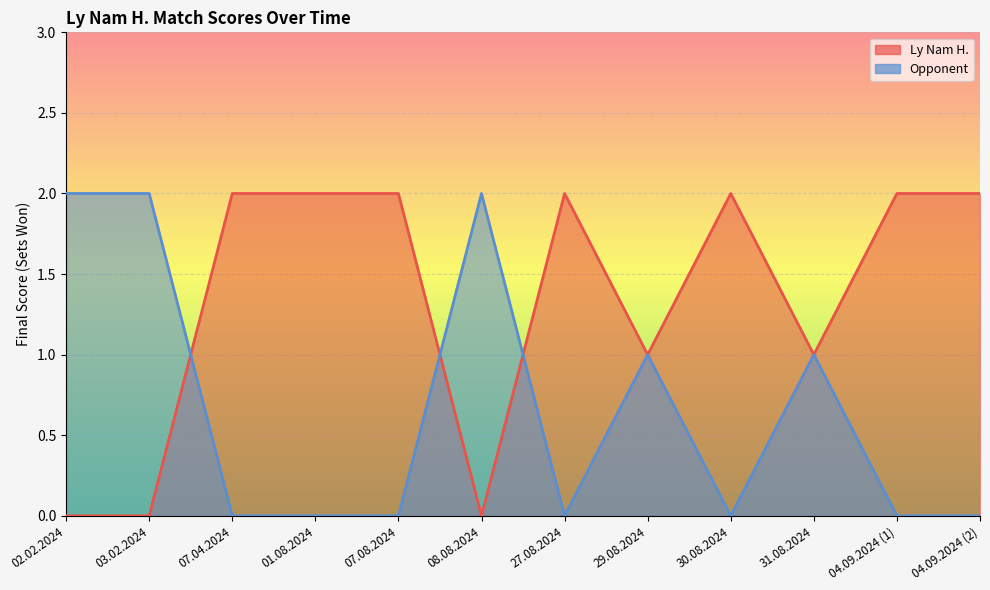

Between 01.08.2024 and 04.09.2024 (1), which series saw the biggest shift?

Ly Nam H.